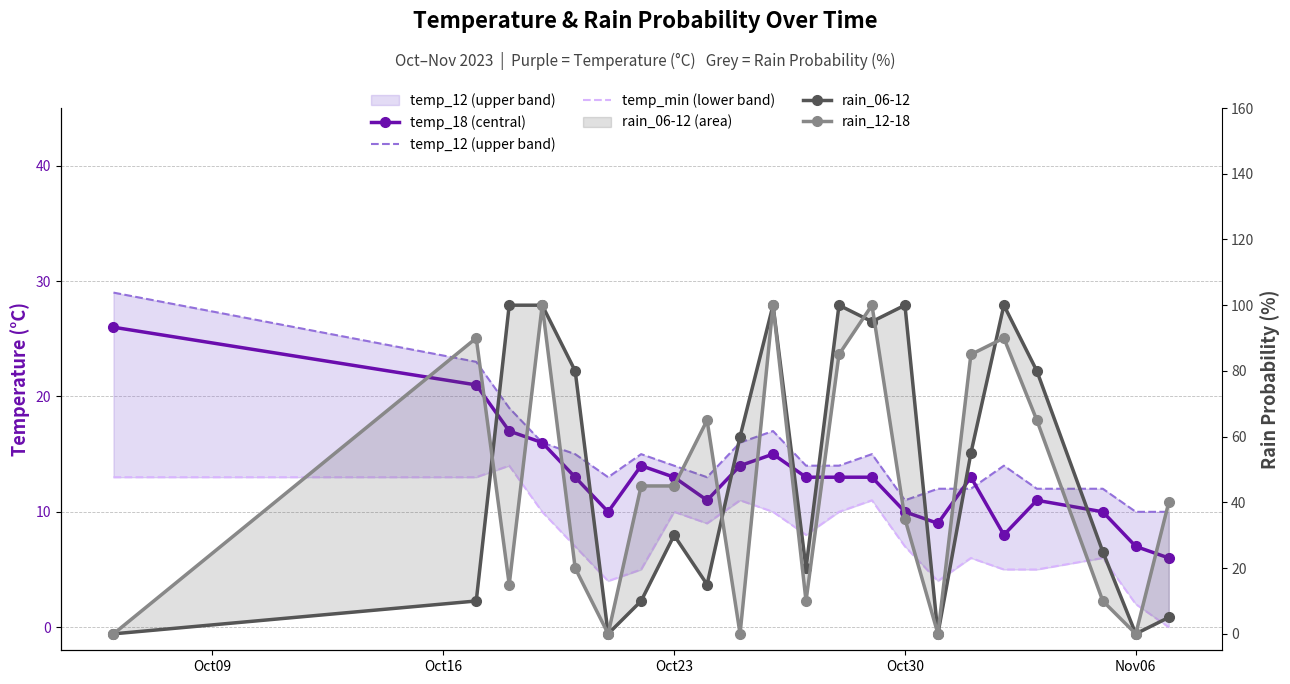

What is the difference between the maximum and minimum values in the rain_12-18 series?

100